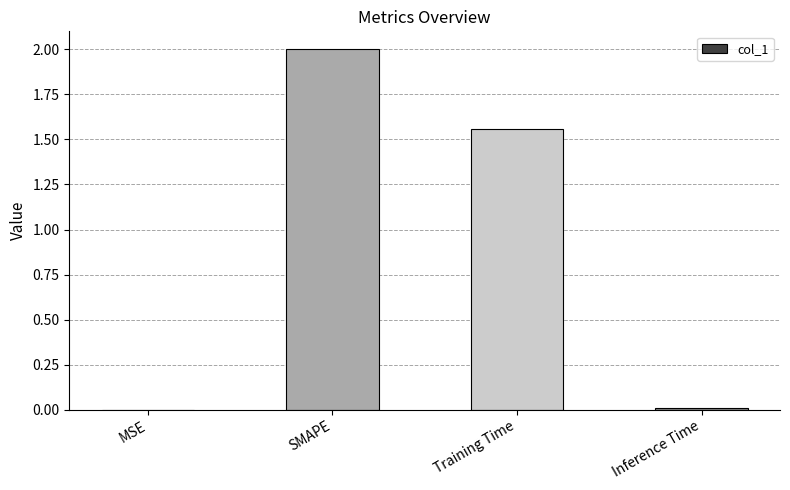

The value at Inference Time is 0.0. True or false?

True